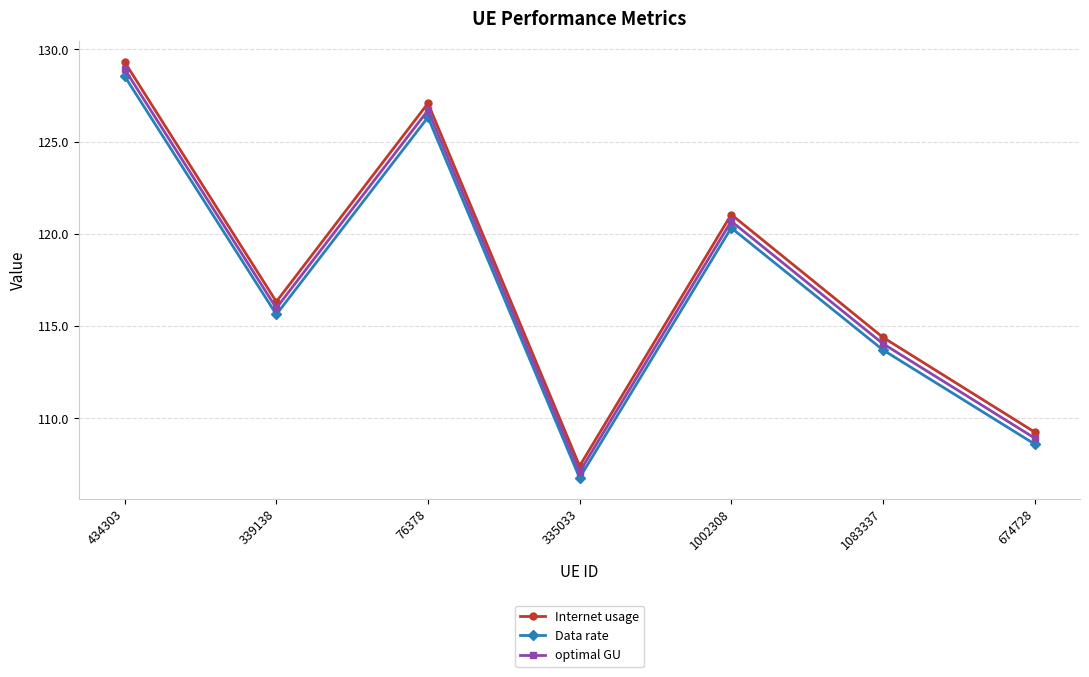

Reading left to right, list all the values displayed in this chart.

Internet usage: 434303=129.3	339138=116.3	76378=127.1	335033=107.4	1002308=121.0	1083337=114.4	674728=109.3
Data rate: 434303=128.5	339138=115.6	76378=126.3	335033=106.8	1002308=120.3	1083337=113.7	674728=108.6
optimal GU: 434303=128.9	339138=116.0	76378=126.7	335033=107.1	1002308=120.7	1083337=114.1	674728=108.9